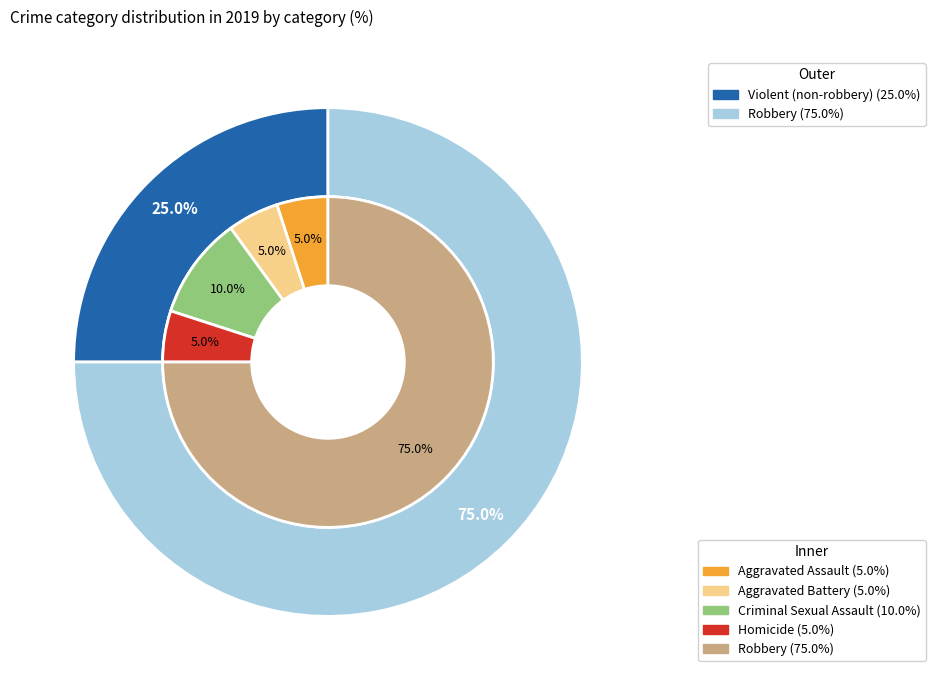

To the nearest percent, what is the difference between the 4 and 3 slice percentages?

70%